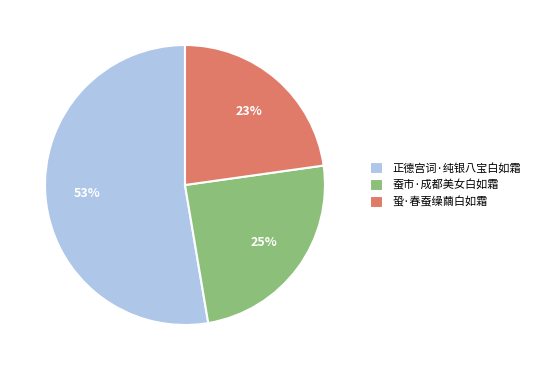

What is the ratio of the value at 蛩·春蚕缲繭白如霜 to the value at 正德宫词·纯银八宝白如霜?

0.4